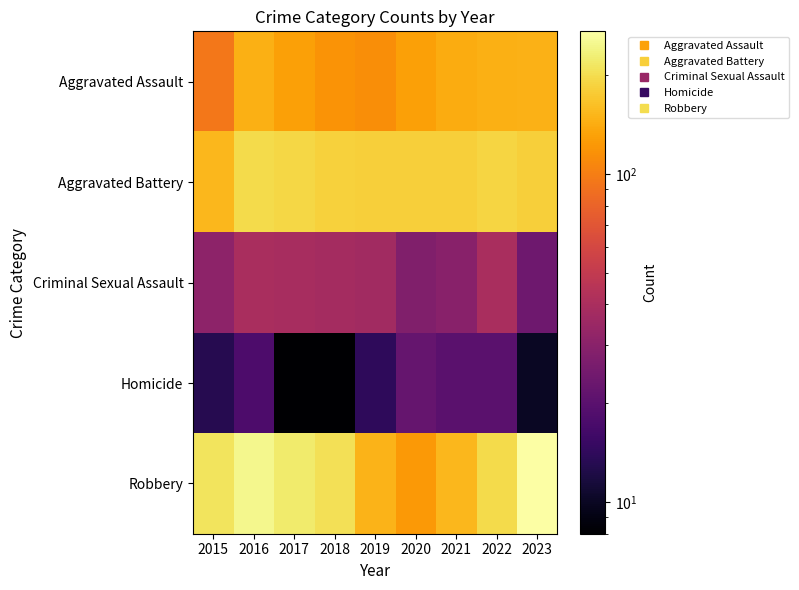

What is the spread (max minus min) of values at 2016?

229